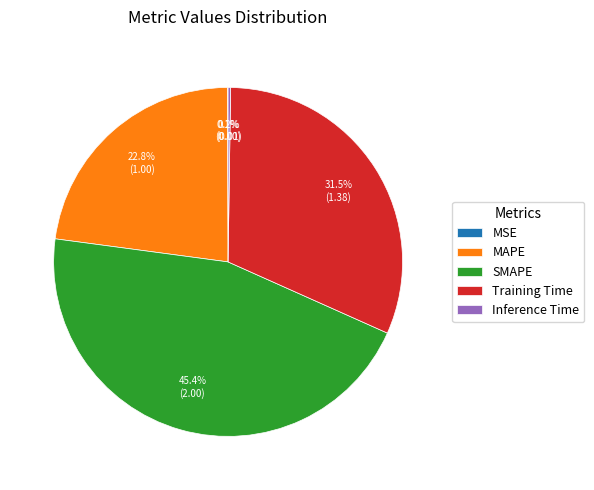

Which slice is the largest?

SMAPE